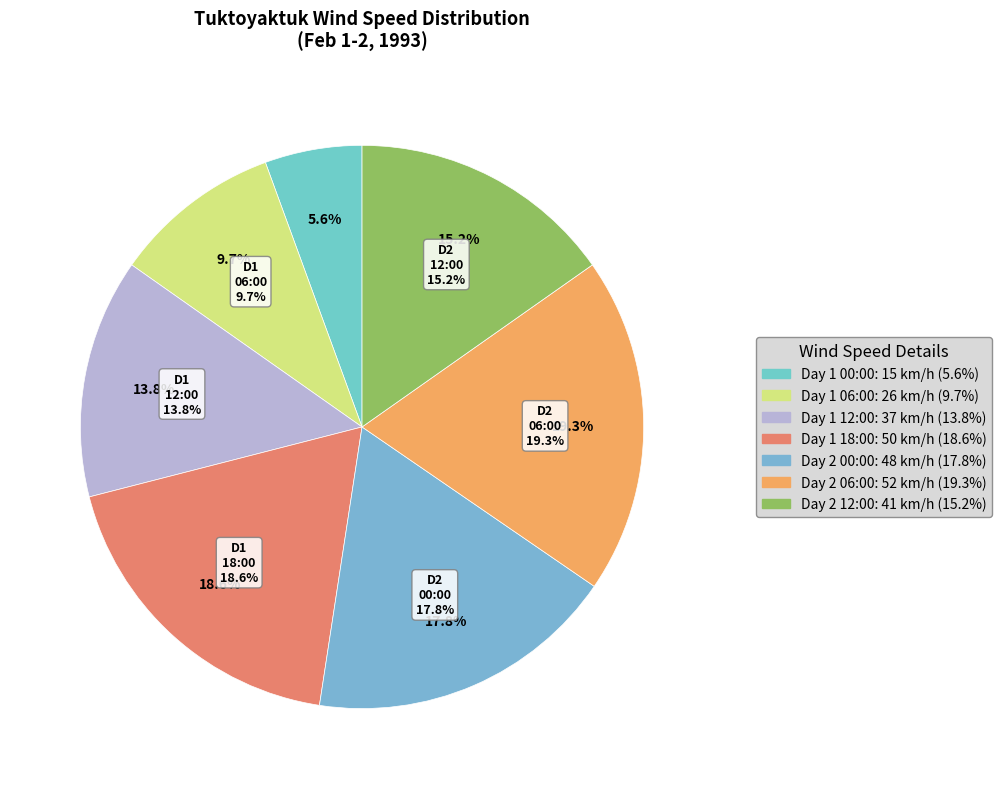

To the nearest percent, what is the difference between the largest and smallest slice percentages?

14%